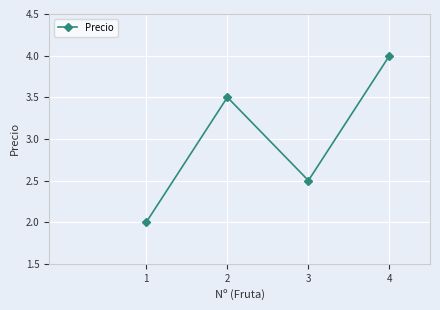

The chart shows a value of 3.6 at 1. True or false?

False